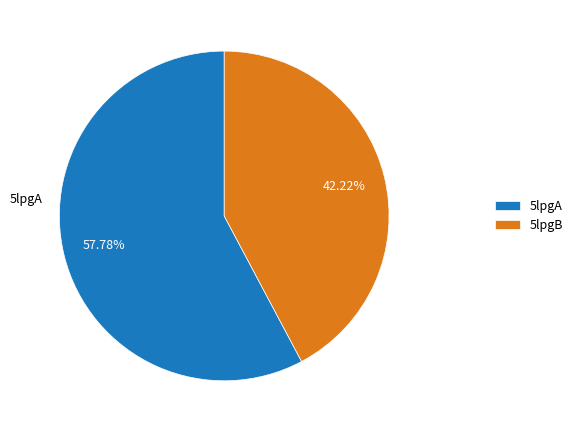

Is there any slice that represents more than half of the pie?

Yes